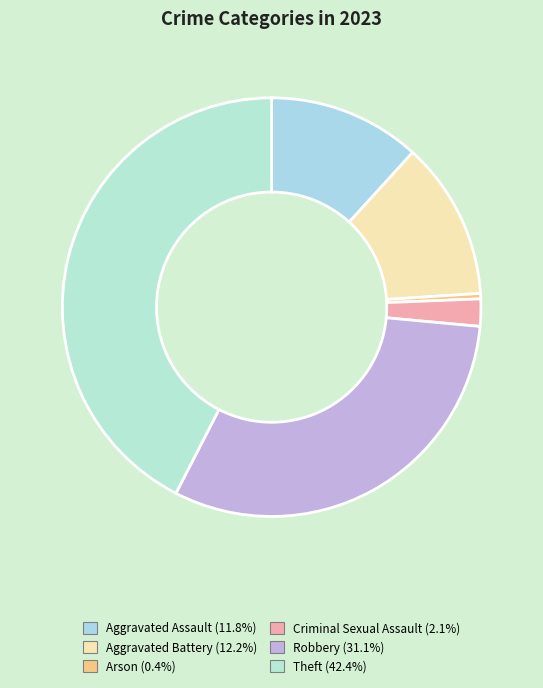

How much of the chart is everything except Criminal Sexual Assault?

97.9%